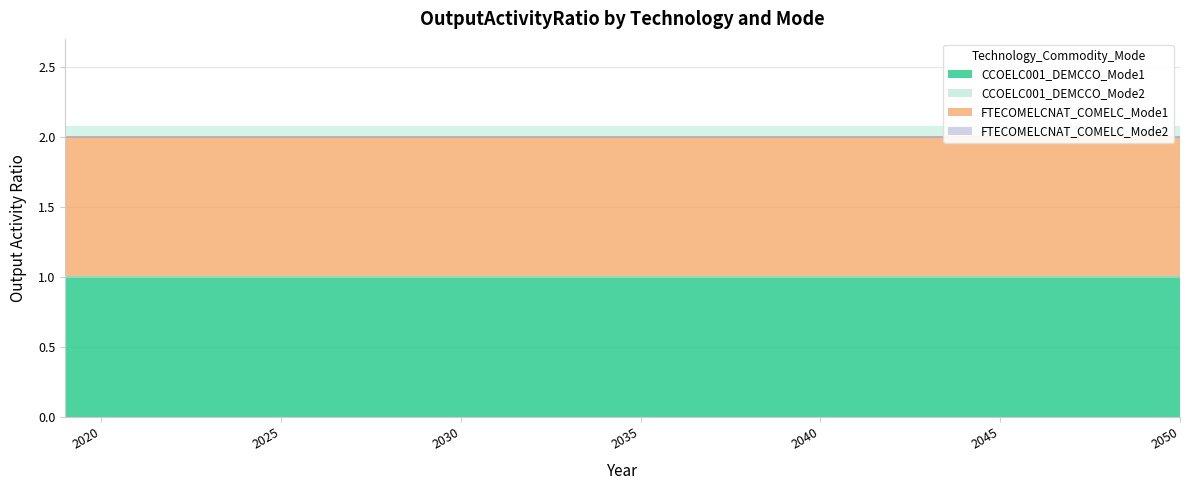

Which series has the largest range (max minus min)?

CCOELC001_DEMCCO_Mode1